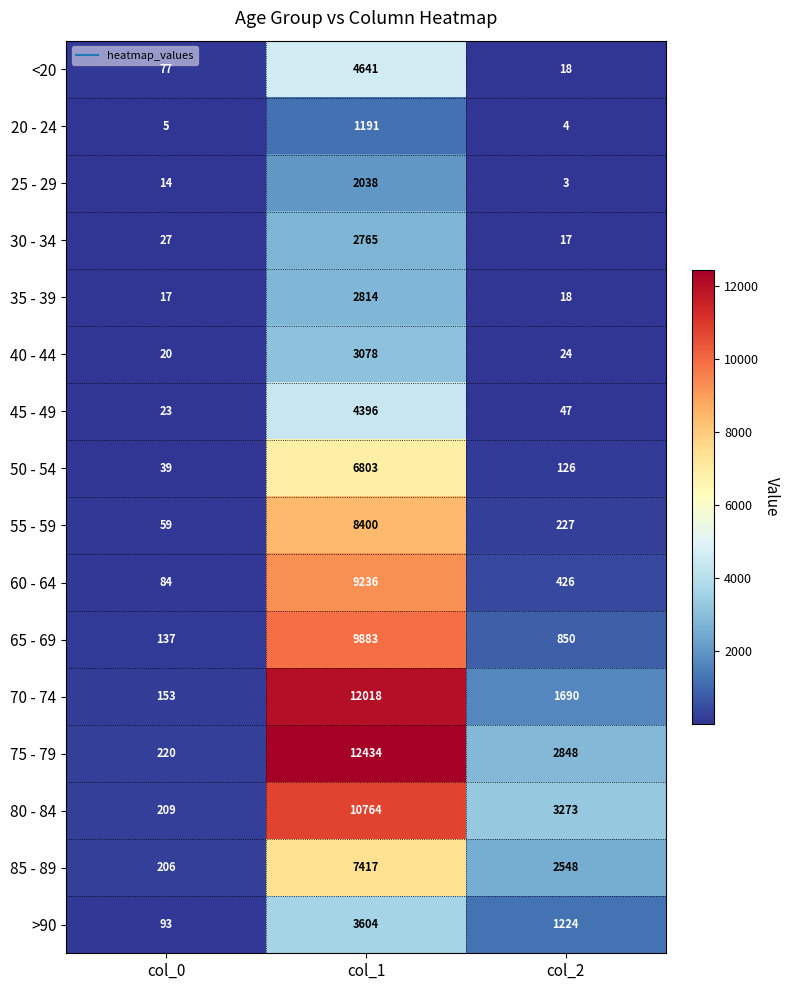

What is the spread (max minus min) of values at col_2?

3270